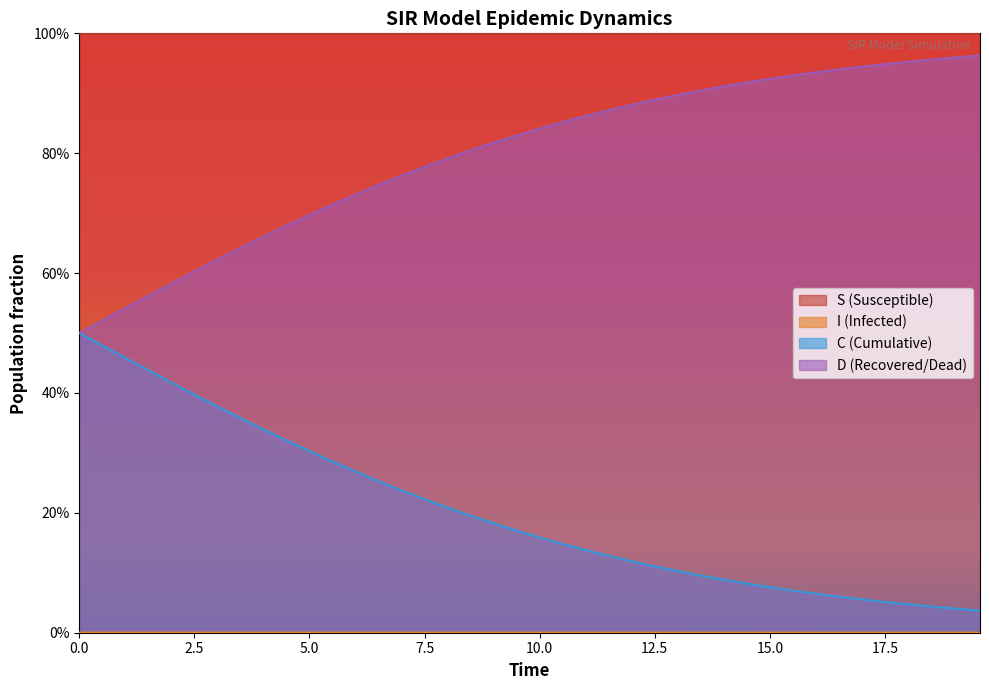

Does the chart display data point markers on the line(s)?

No